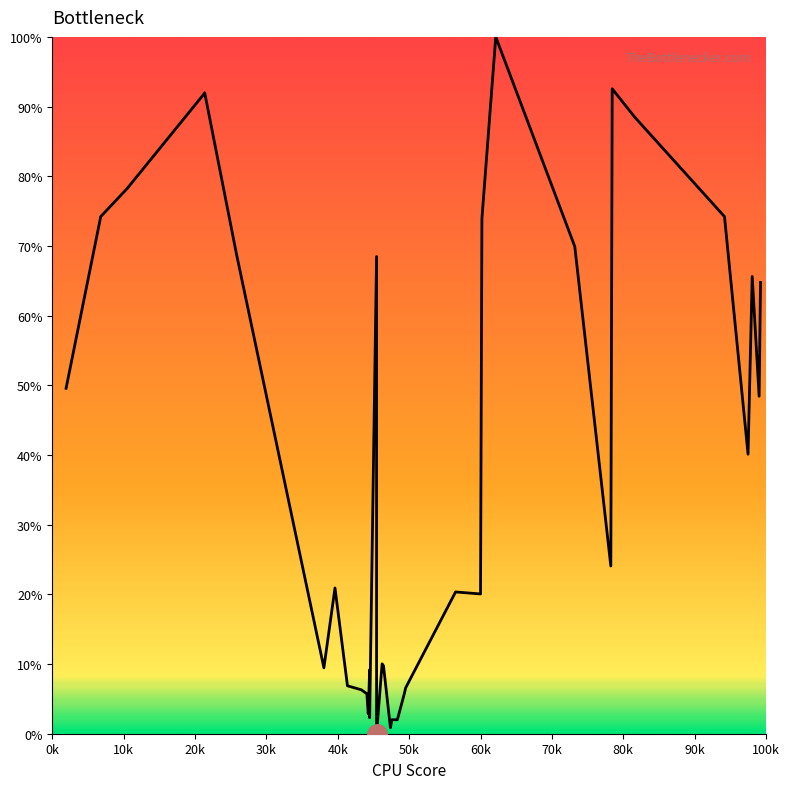

What is the difference between the second highest and second lowest values?

91.7